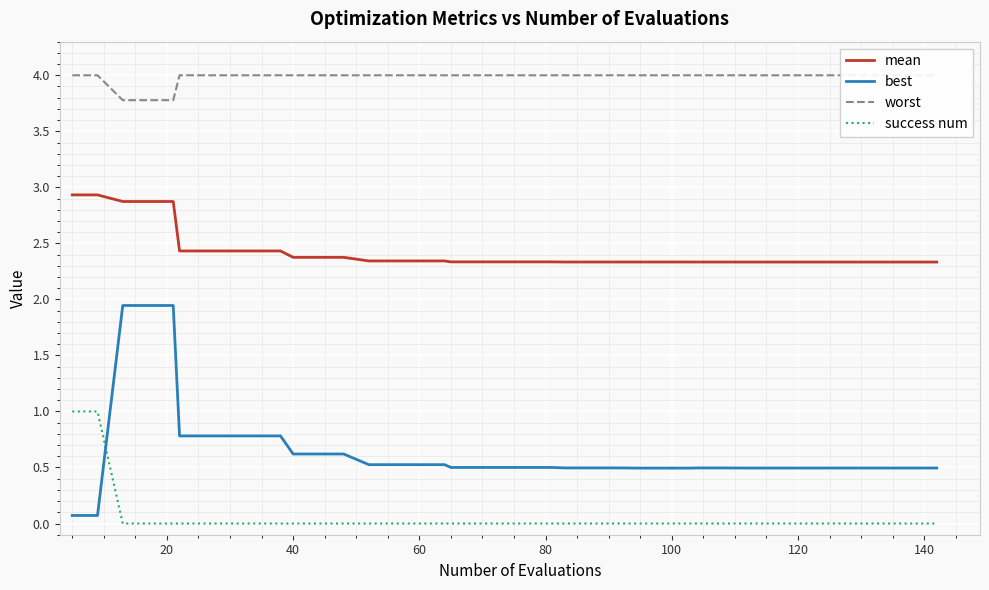

At which label is worst closest to 3?

40